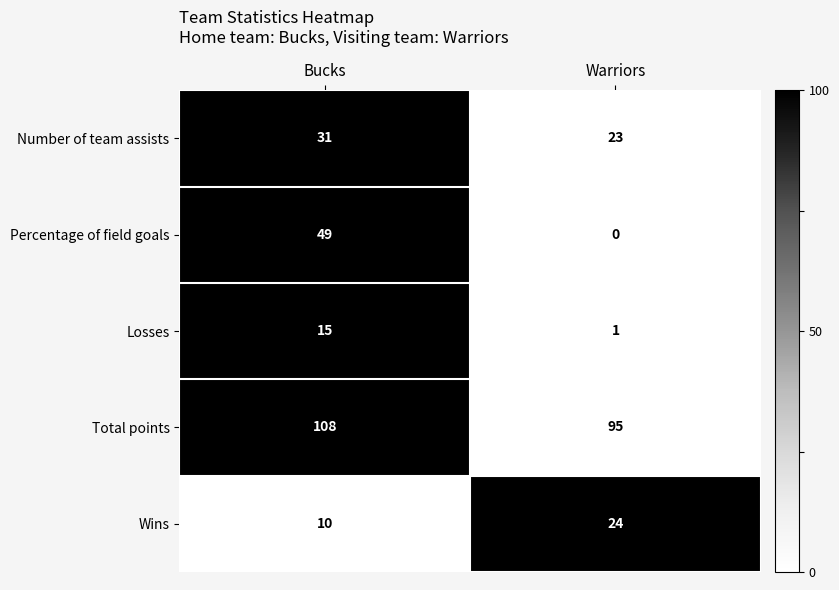

Rank the series by their maximum value, from highest to lowest.

Total points, Percentage of field goals, Number of team assists, Wins, Losses